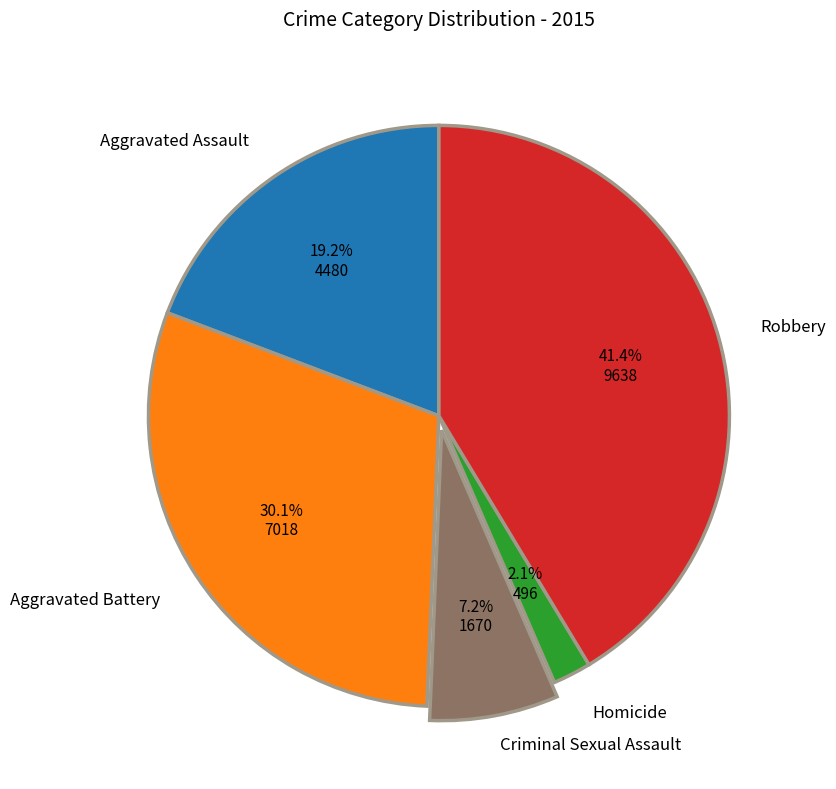

Does any single category account for the majority?

No